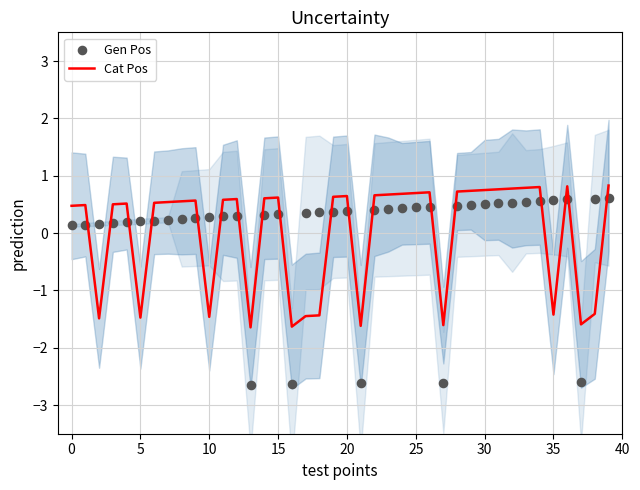

What are all the series names shown in the legend?

Cat Pos, Gen Pos